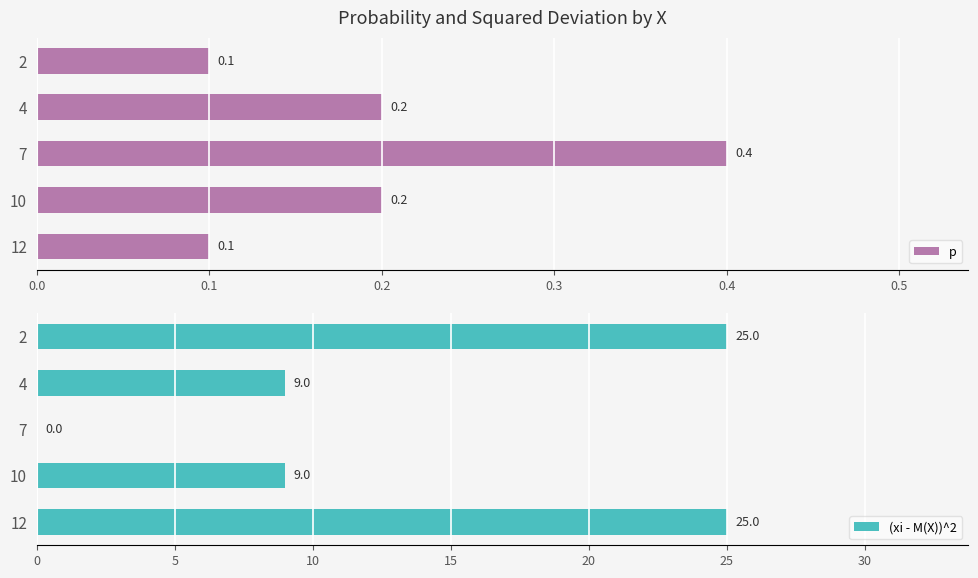

Which series has the largest range (max minus min)?

(xi - M(X))^2